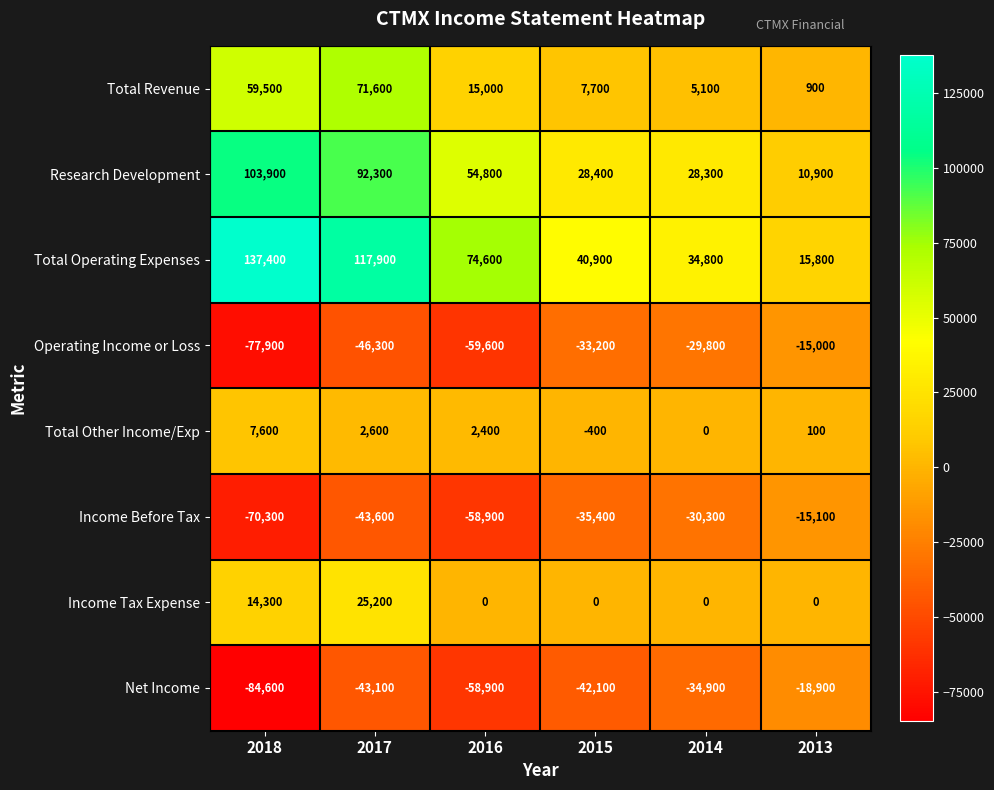

At which label does Income Before Tax first exceed -35400?

2014